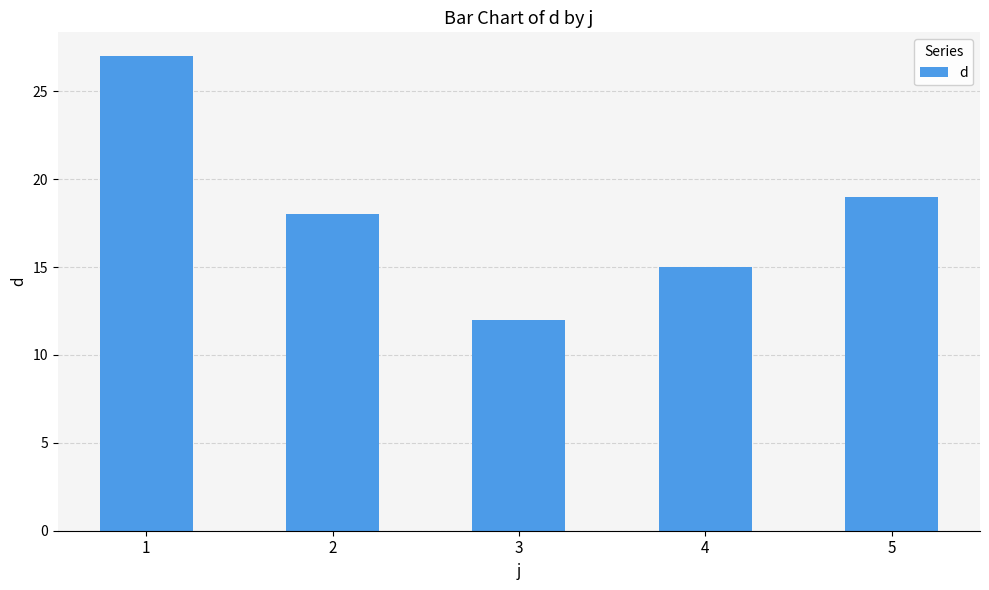

Rank the categories by value from highest to lowest.

1, 5, 2, 4, 3